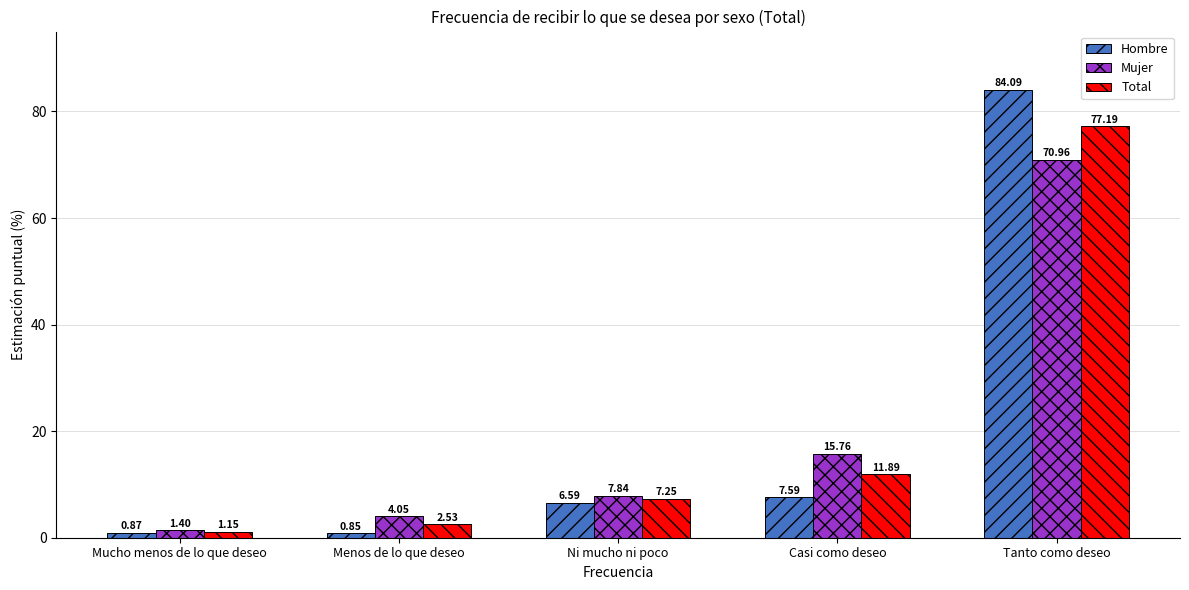

What is the average value of the Mujer series?

20.0